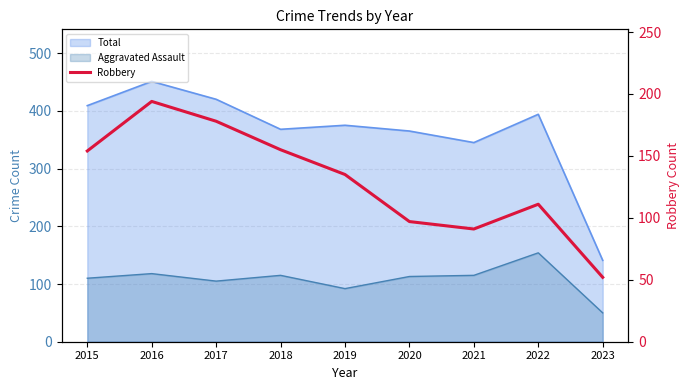

Reading left to right, extract all data points from this chart.

2015=154	2016=194	2017=178	2018=155	2019=135	2020=97	2021=91	2022=111	2023=52